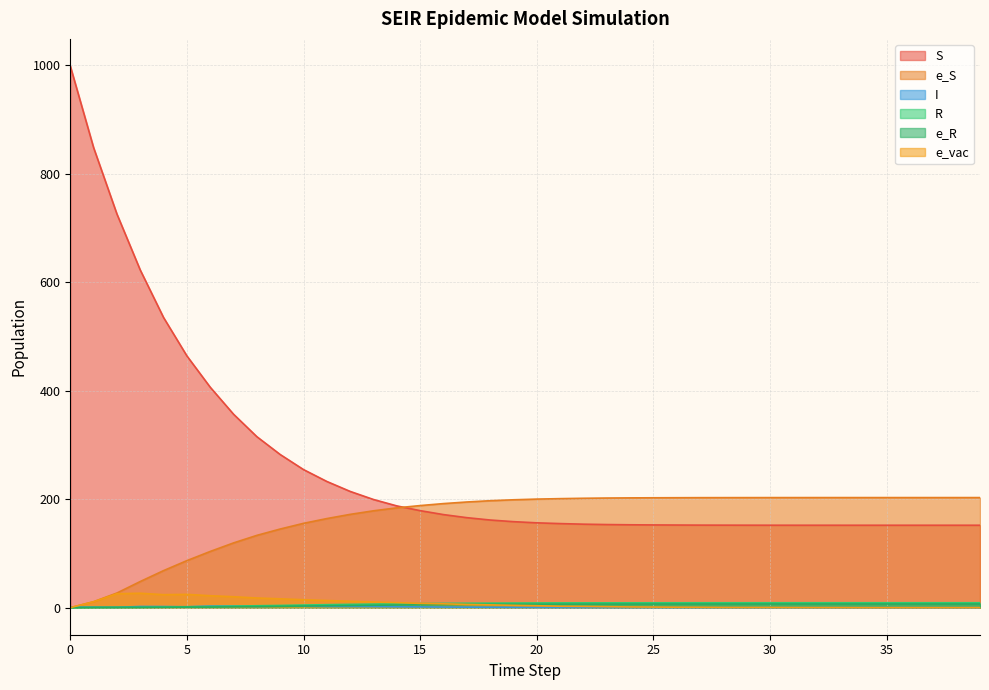

What is the spread (max minus min) of values at 30?

202.9